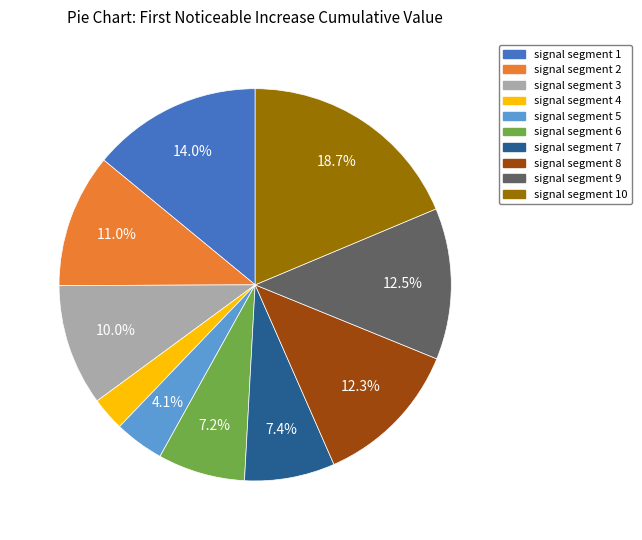

Does any single category account for the majority?

No